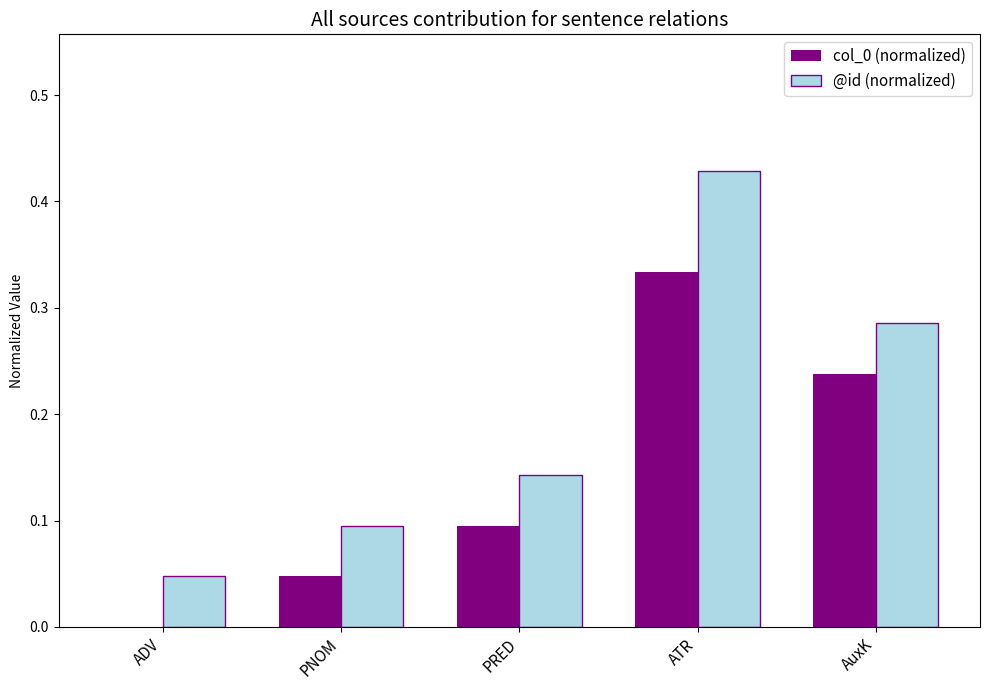

Is the value of @id (normalized) at AuxK greater than the value of col_0 (normalized) at ATR?

No